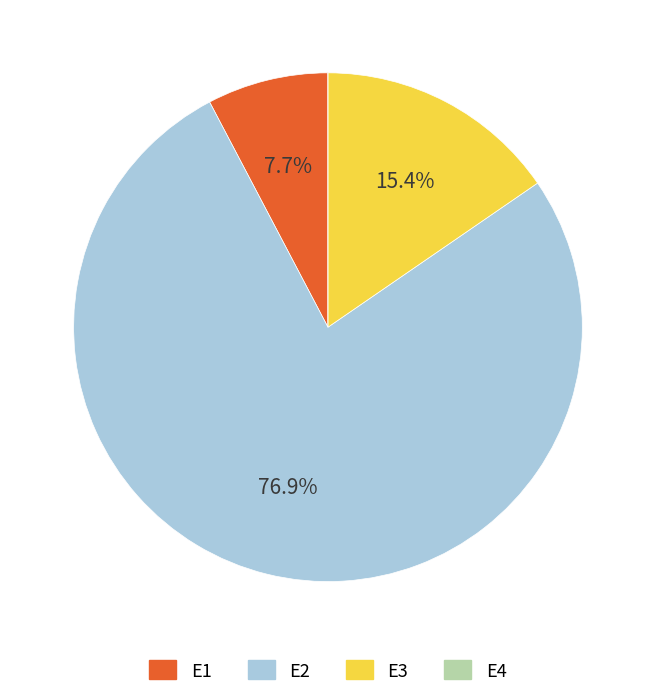

What percentage do E3 and E1 together represent?

23.1%